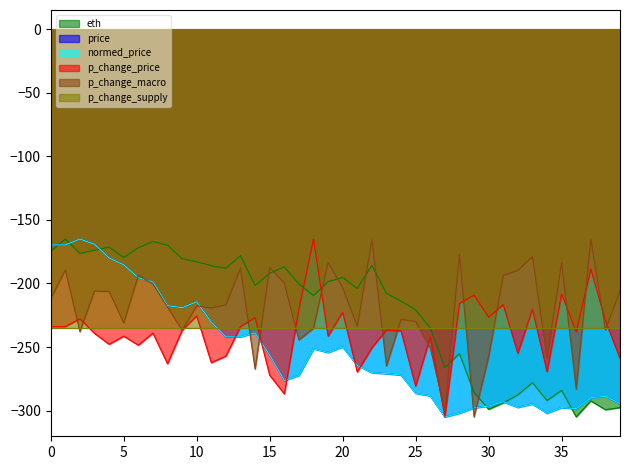

True or false: normed_price and p_change_macro intersect in this chart.

True